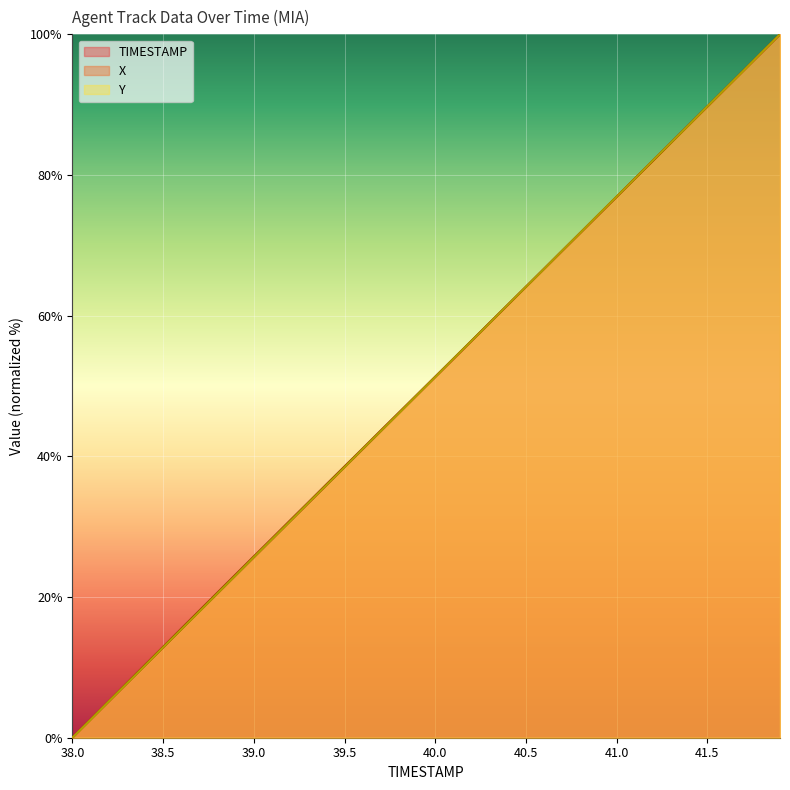

True or false: TIMESTAMP has a value of 11.1 at 40.0.

False